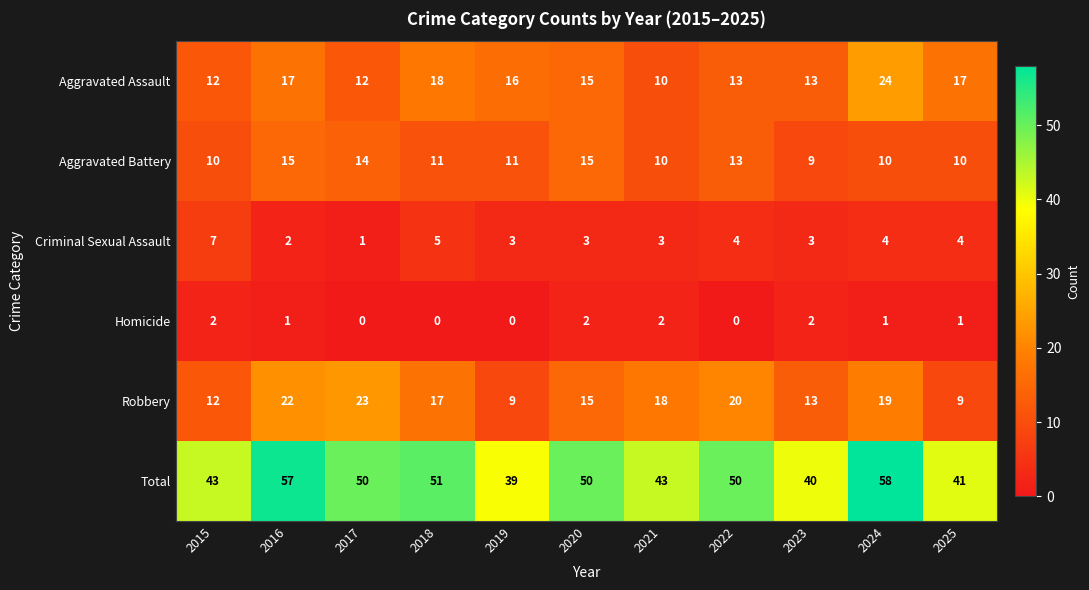

At which label does Aggravated Assault reach its peak?

2024